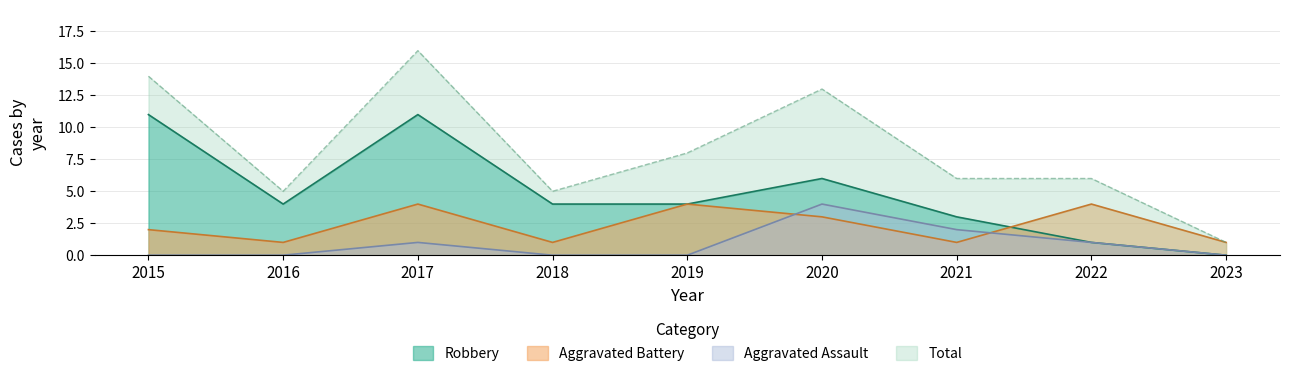

Between 2019 and 2020, which is larger?

2020